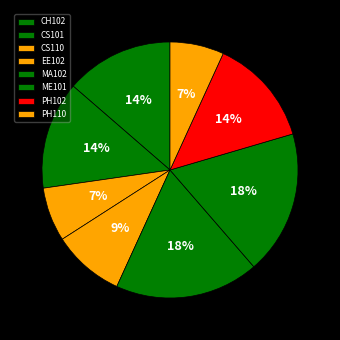

To the nearest percent, what is the combined percentage of PH102 and CH102?

27%